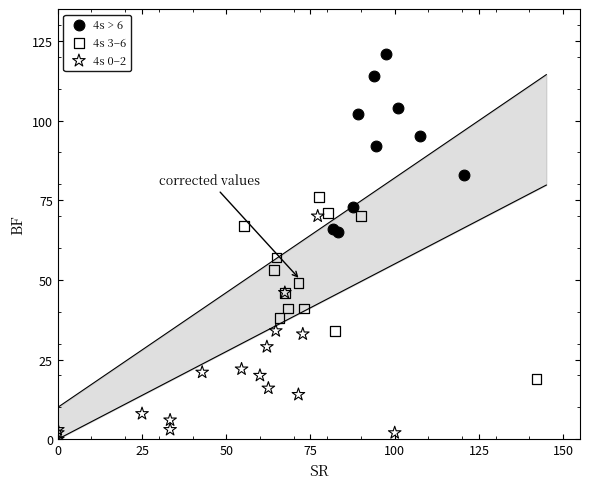

Which series reaches the maximum Y coordinate?

4s > 6